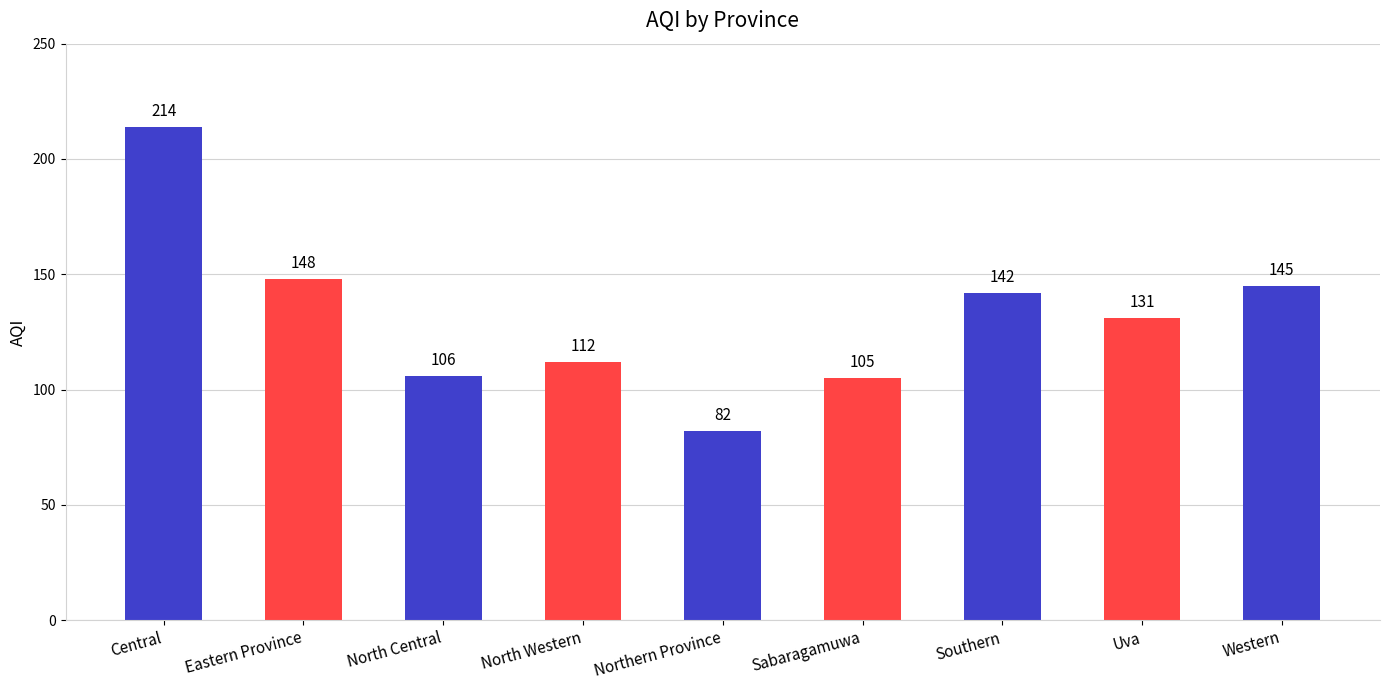

What is the smallest value displayed?

82